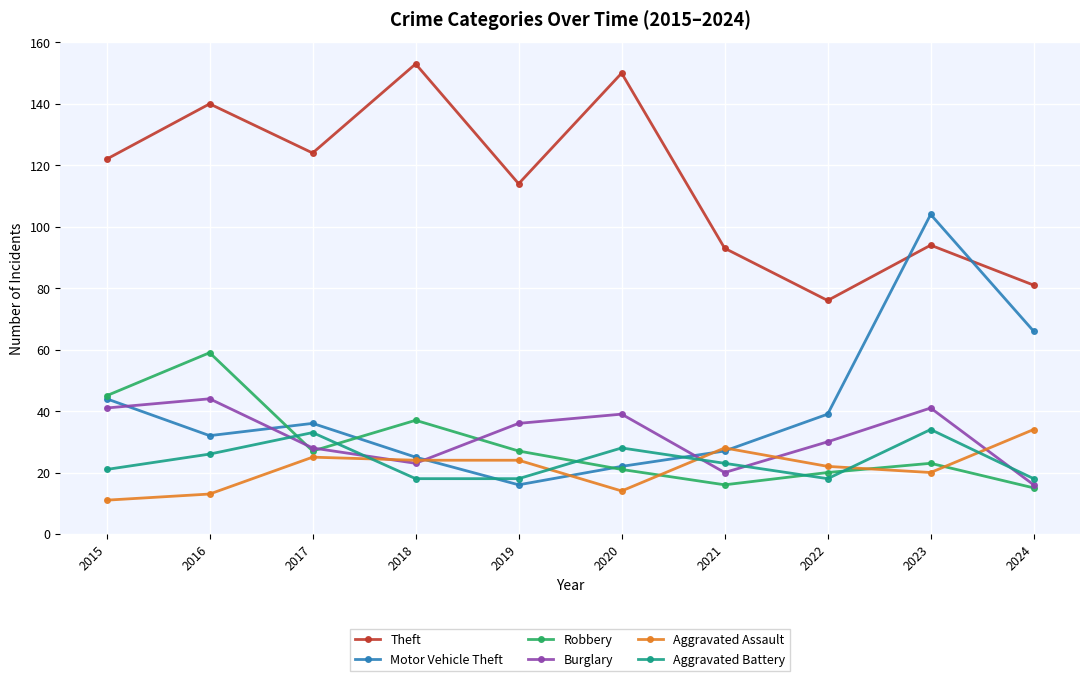

True or false: Aggravated Battery has a value of 18 at 2024.

True